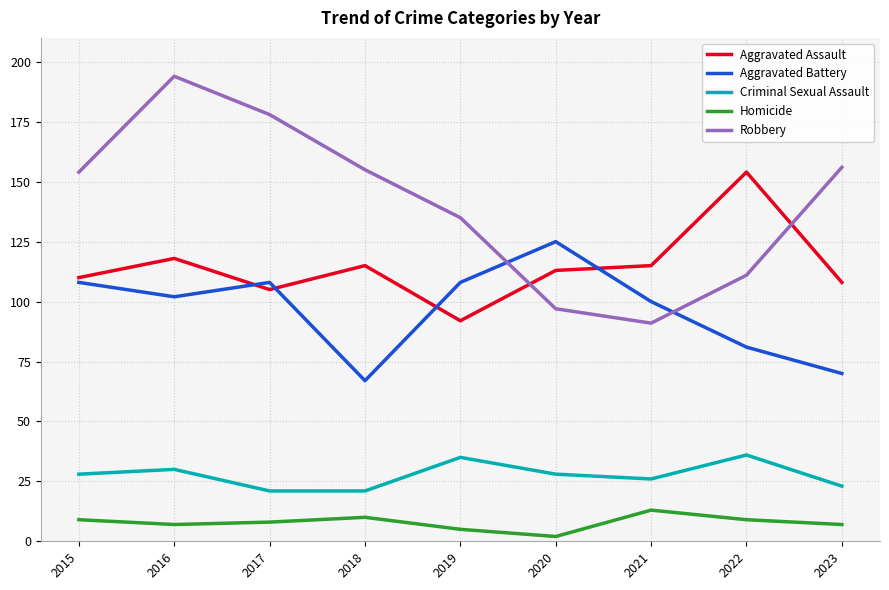

What value does the Criminal Sexual Assault series have at 2022, to the nearest 5?

35